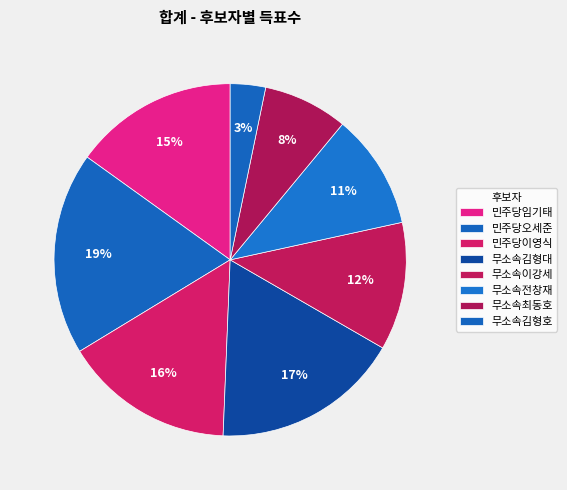

What is the smallest slice in the pie chart?

무소속김형호